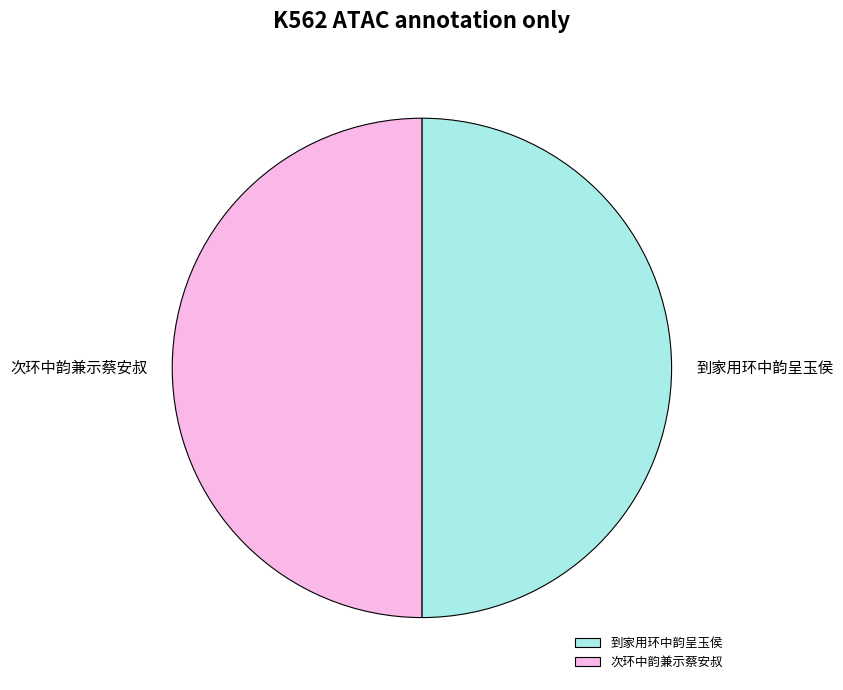

Is it true that 到家用环中韵呈玉侯 is 43% of the pie?

False